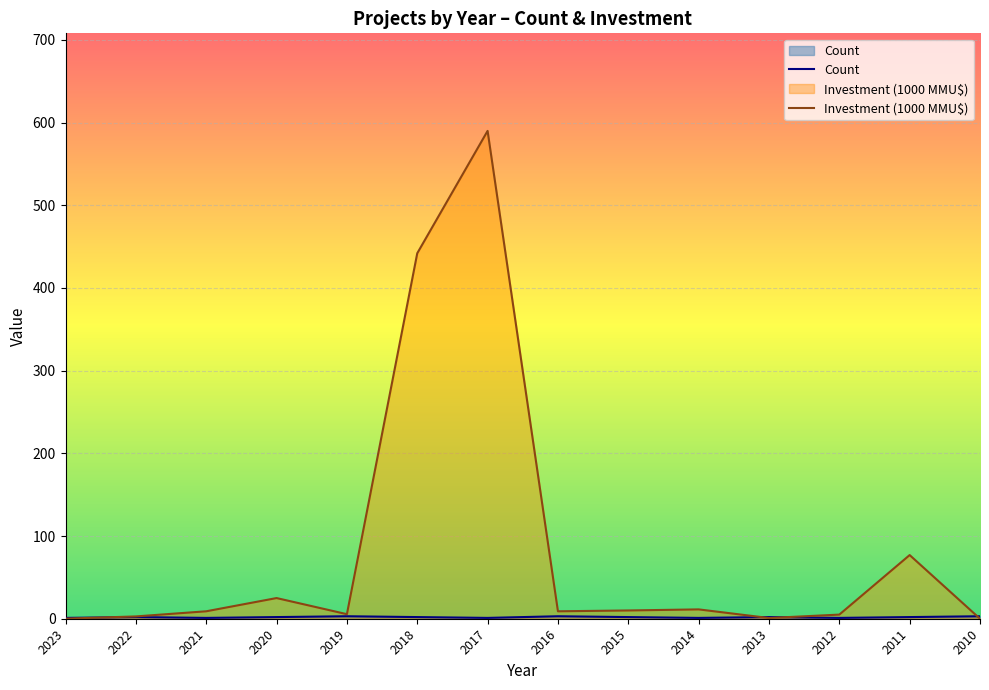

What is the approximate value of Investment(MMU$) at 2011?

77.0